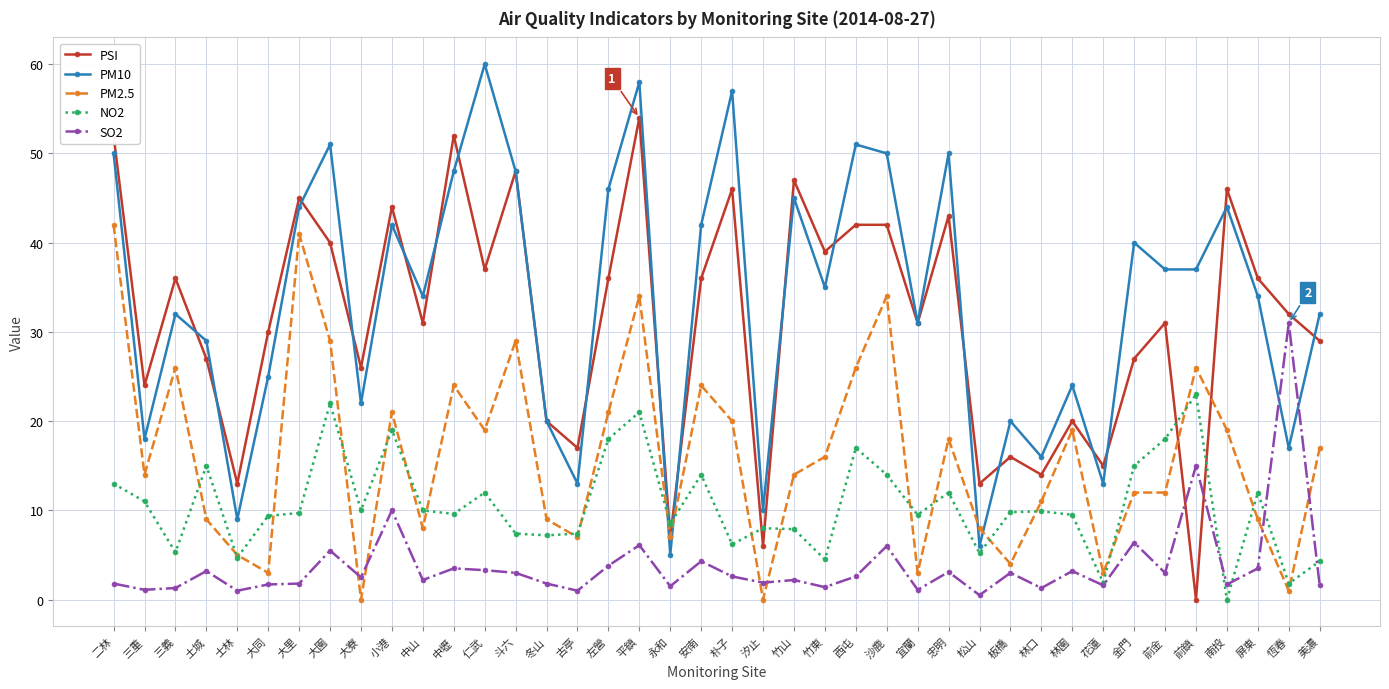

True or false: PM2.5 and PM10 intersect in this chart.

True